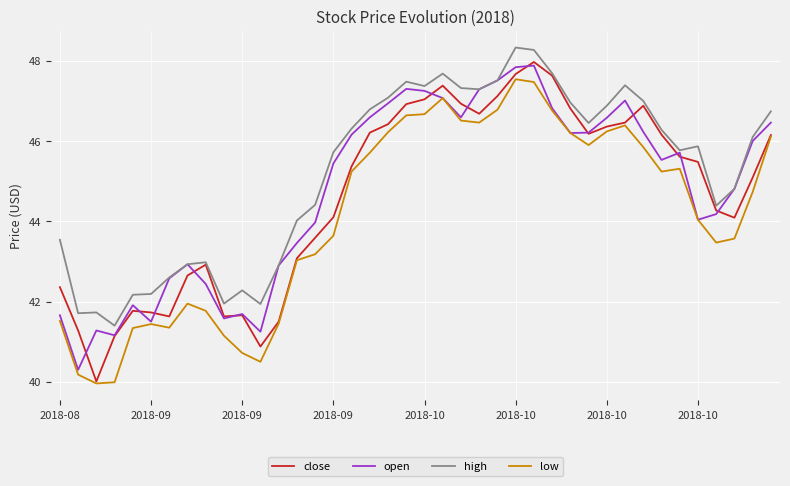

Which series has the largest range (max minus min)?

close